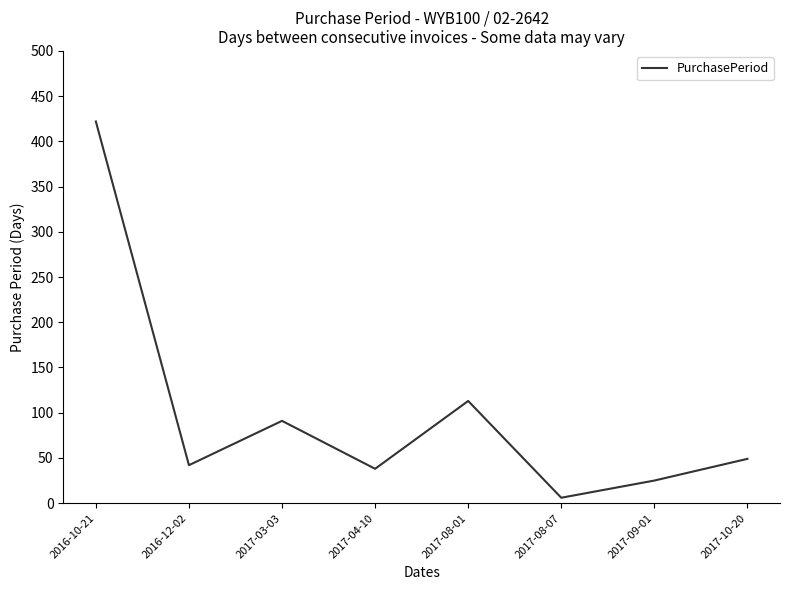

Where is the first local minimum?

2016-12-02